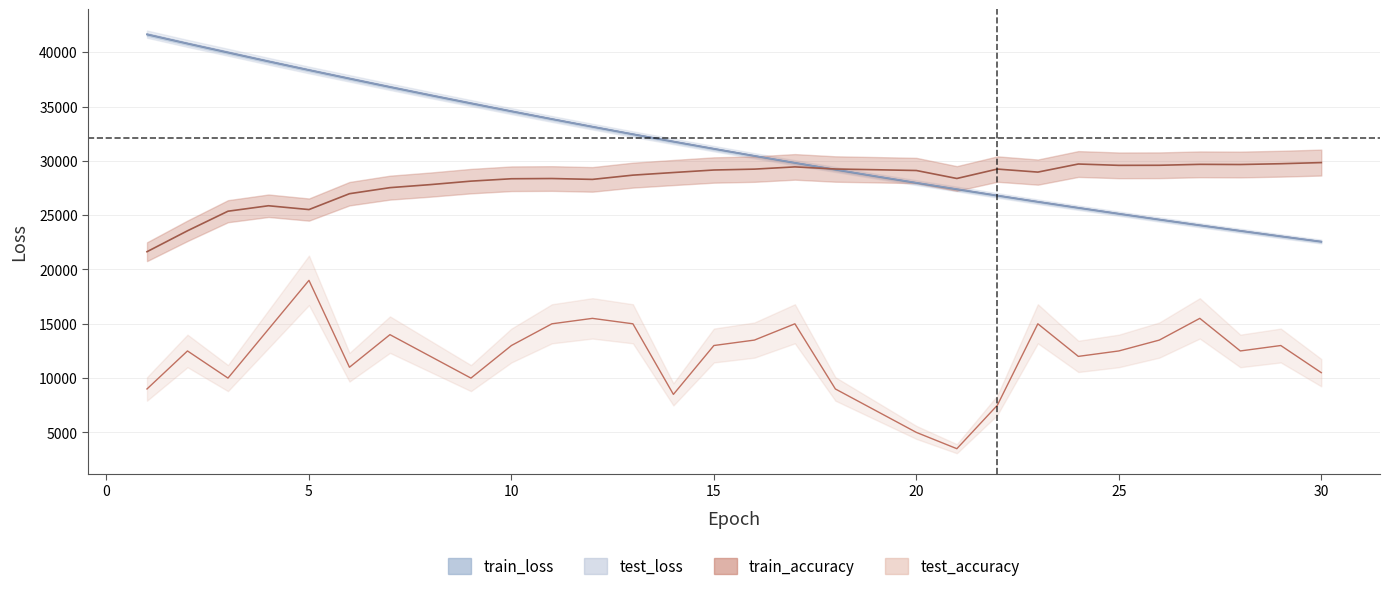

What is the average value of the test_loss series?

31271.5